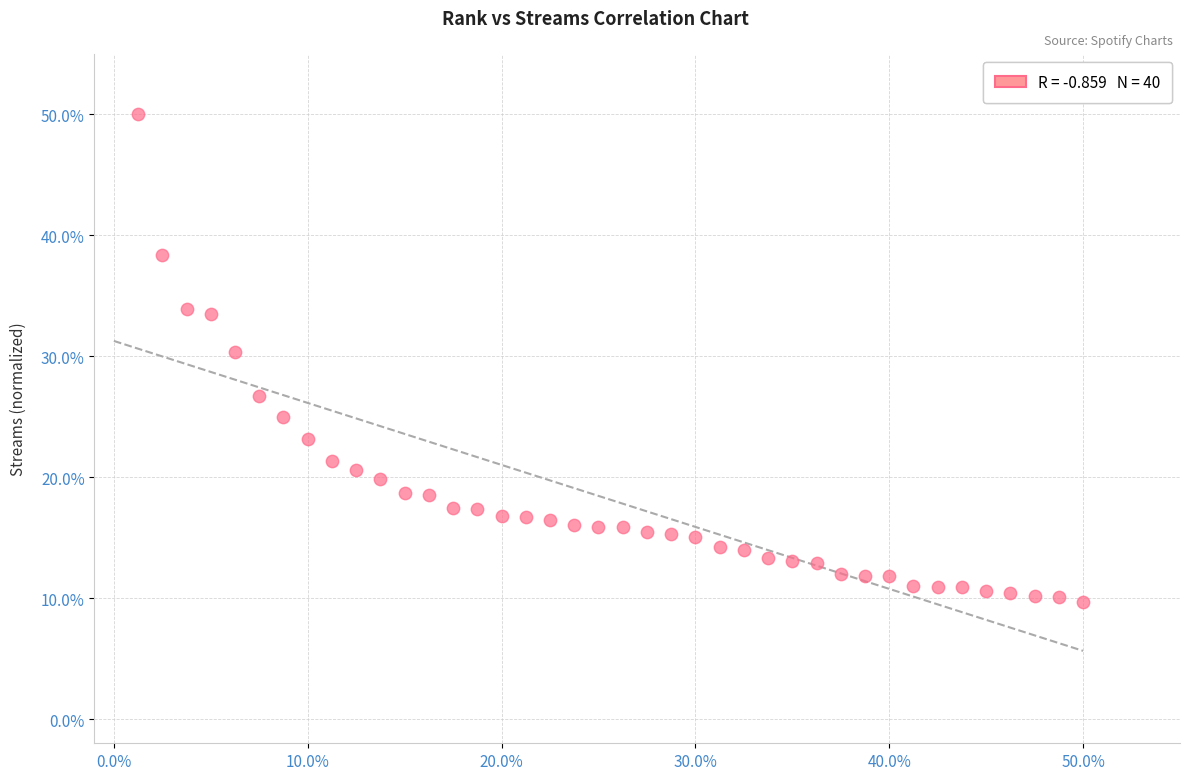

What Y value in the scatter plot is closest to 29?

30.4